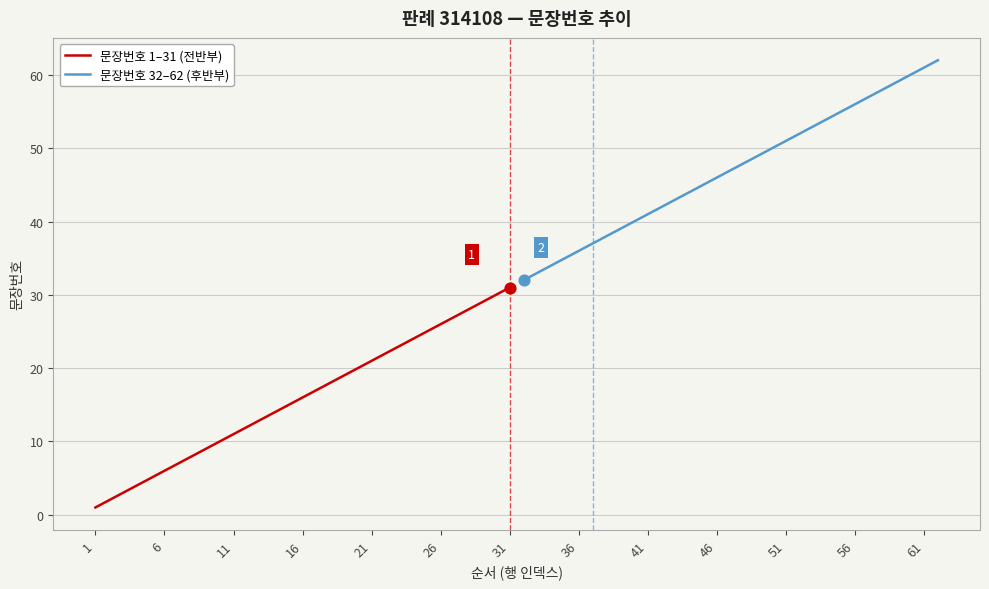

Which series has the largest total across all categories?

문장번호 32–62 (후반부)